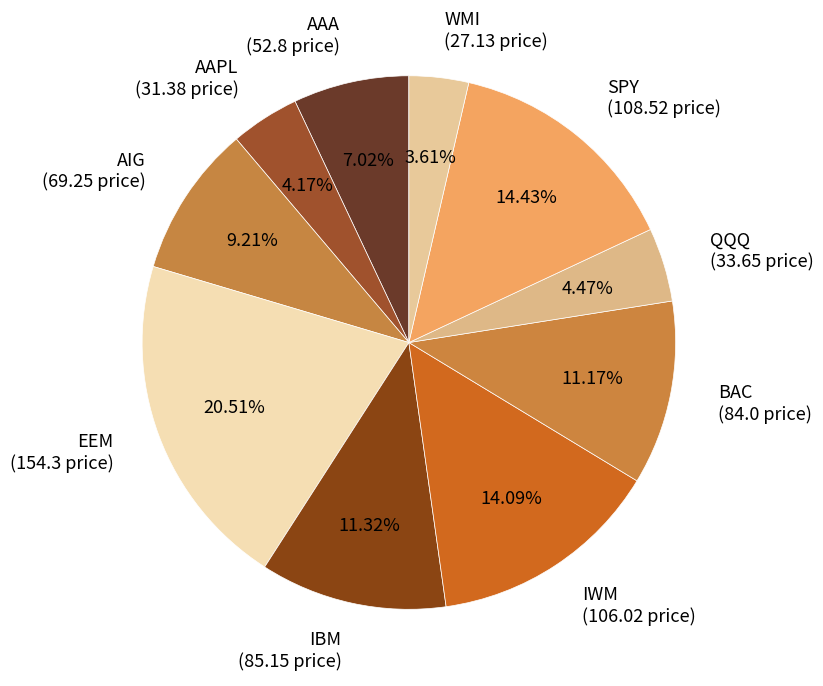

Do WMI (27.13 price) and SPY (108.52 price) together represent more than half of the pie?

No